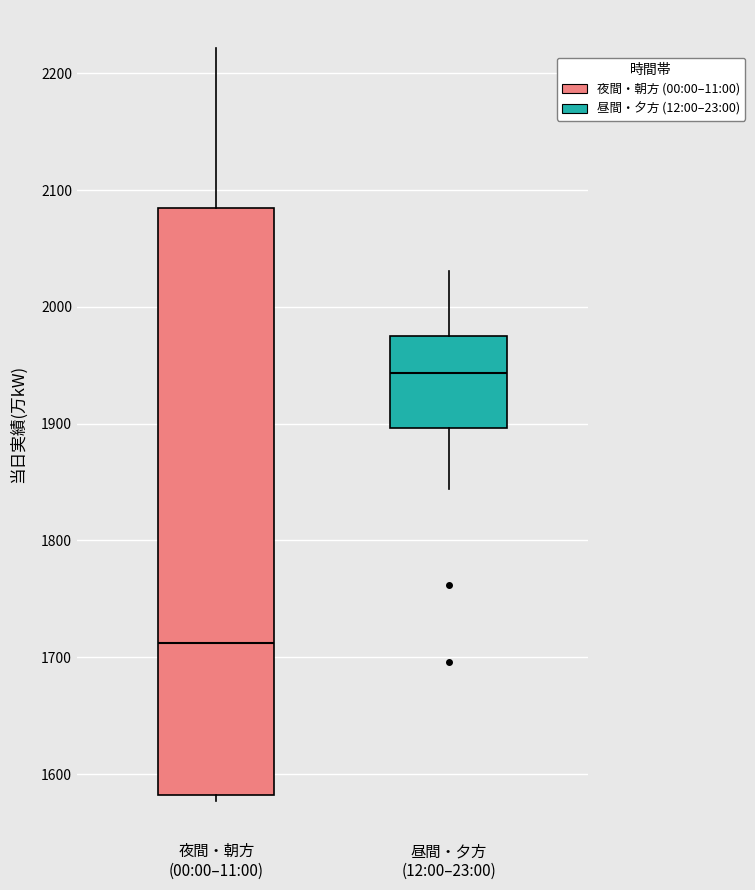

Reading left to right, read every box against the y-axis: the position of its median line, the range the box covers, and the ends of its whiskers. The values are not printed on the chart, so give them approximately, as read against the axis.

夜間・朝方 (00:00–11:00): median 1710, box 1580 to 2080, whiskers 1580 (just below the box's lower edge) to 2220
昼間・夕方 (12:00–23:00): median 1940, box 1900 to 1980, whiskers 1840 to 2030